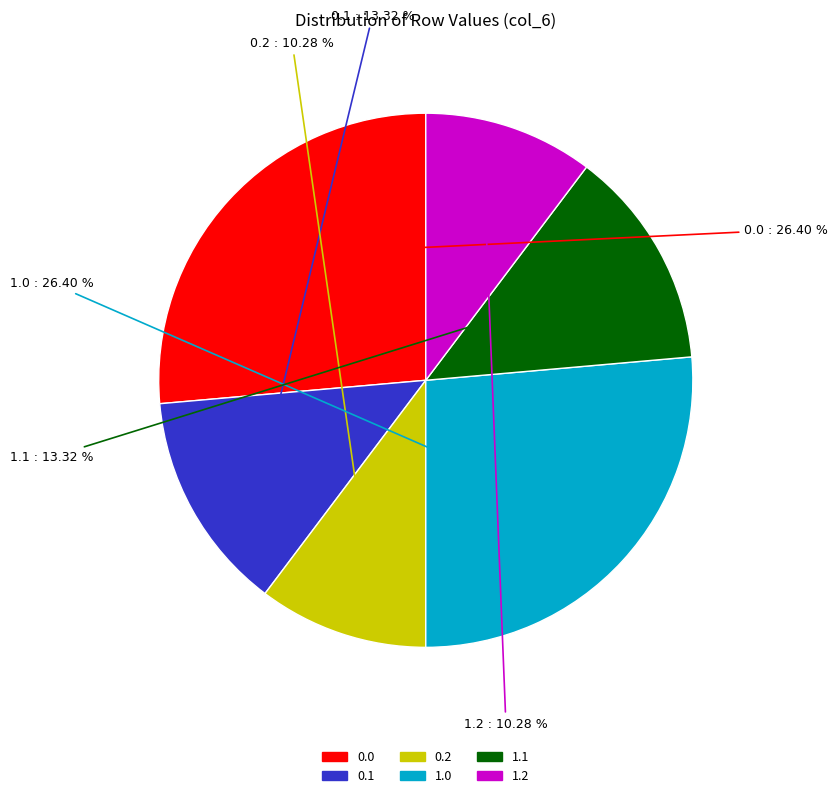

Is there a majority slice in this chart?

No